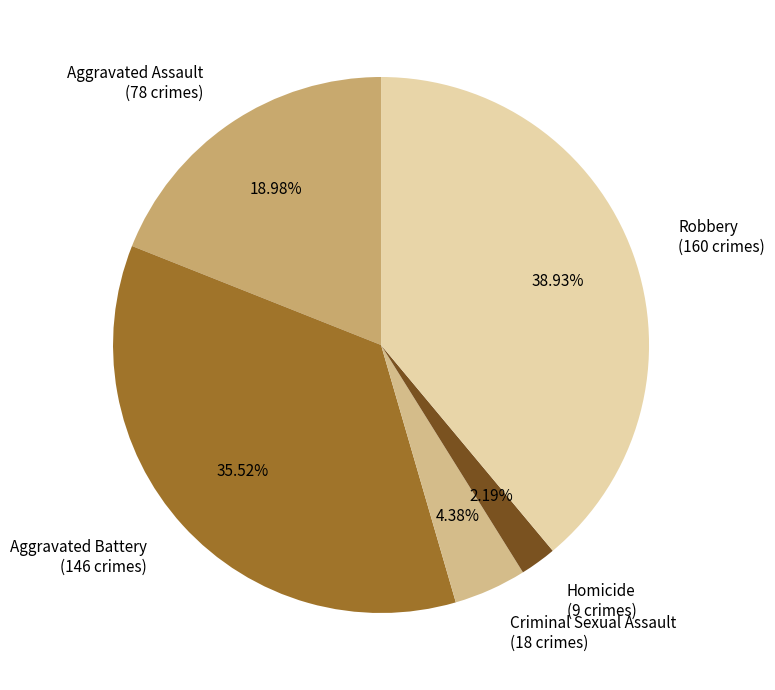

Does Aggravated Assault account for over 50% of the chart?

No